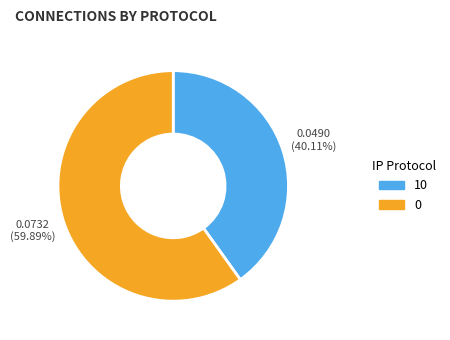

To the nearest percent, what is the difference between the largest and smallest slice percentages?

20%